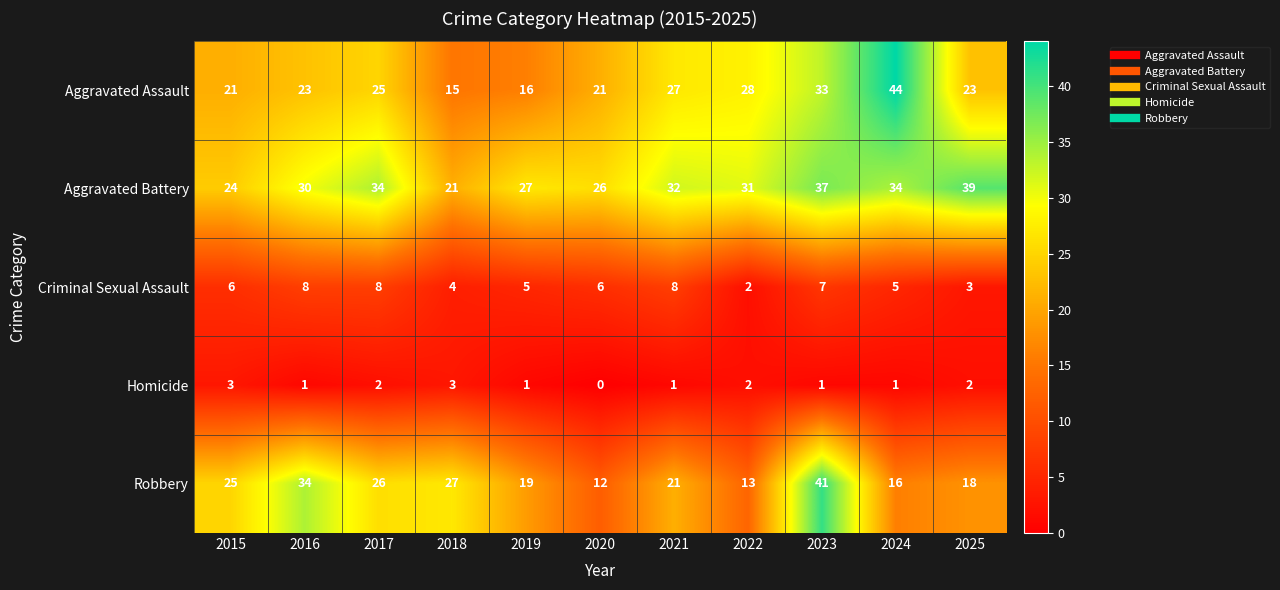

What is the total value across all series at 2024?

100